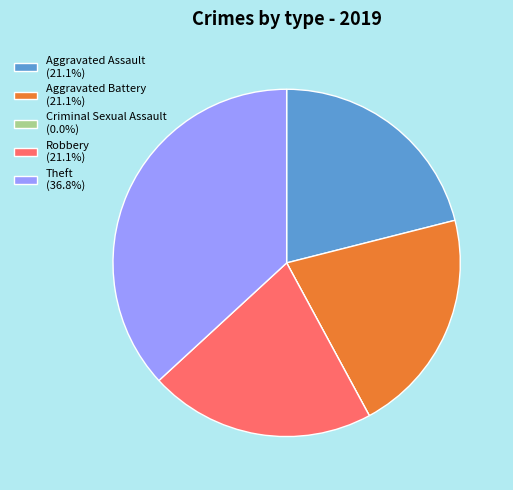

Does any single category account for the majority?

No